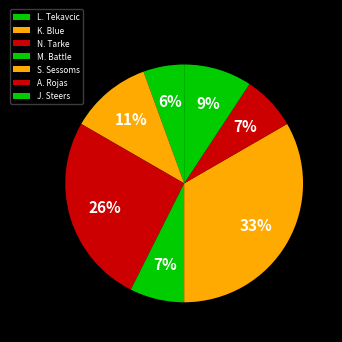

What is the smallest slice in the pie chart?

L. Tekavcic